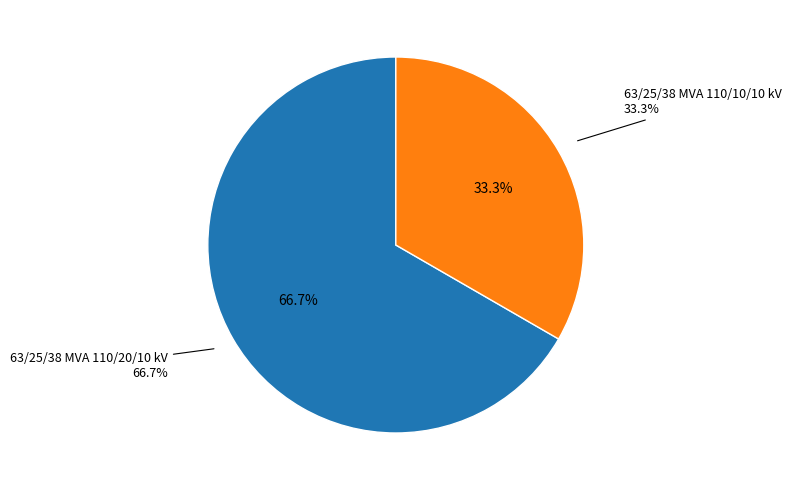

Between 63/25/38 MVA 110/10/10 kV and 63/25/38 MVA 110/20/10 kV, which is larger?

63/25/38 MVA 110/20/10 kV